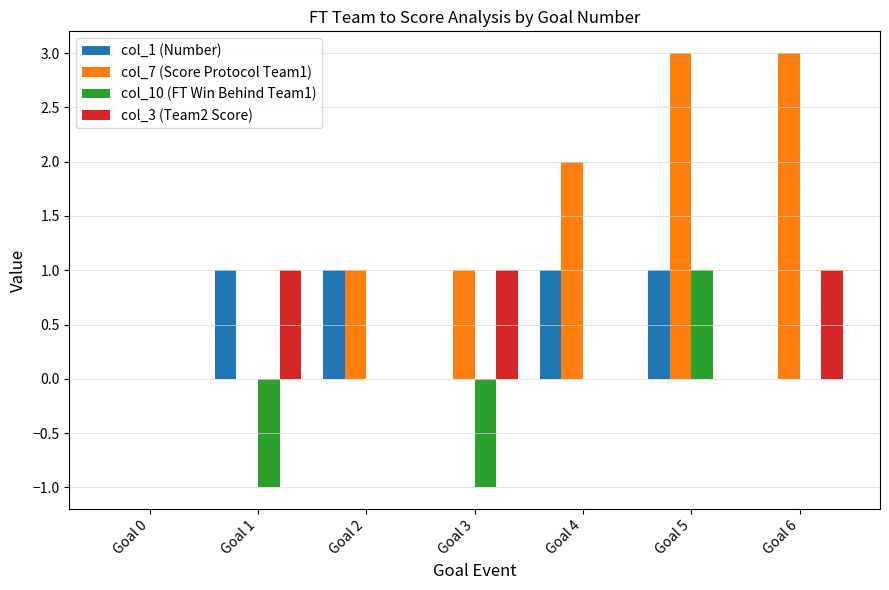

What is the highest value of the col_3 (Team2 Score) series?

1